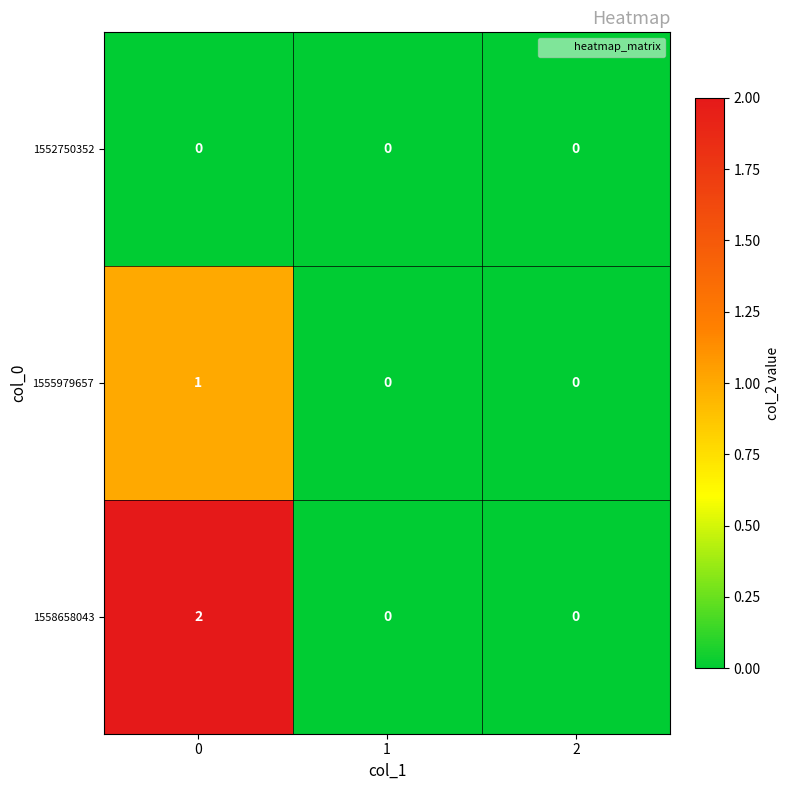

Count the 1558658043 values in the range 0 to 2.

3